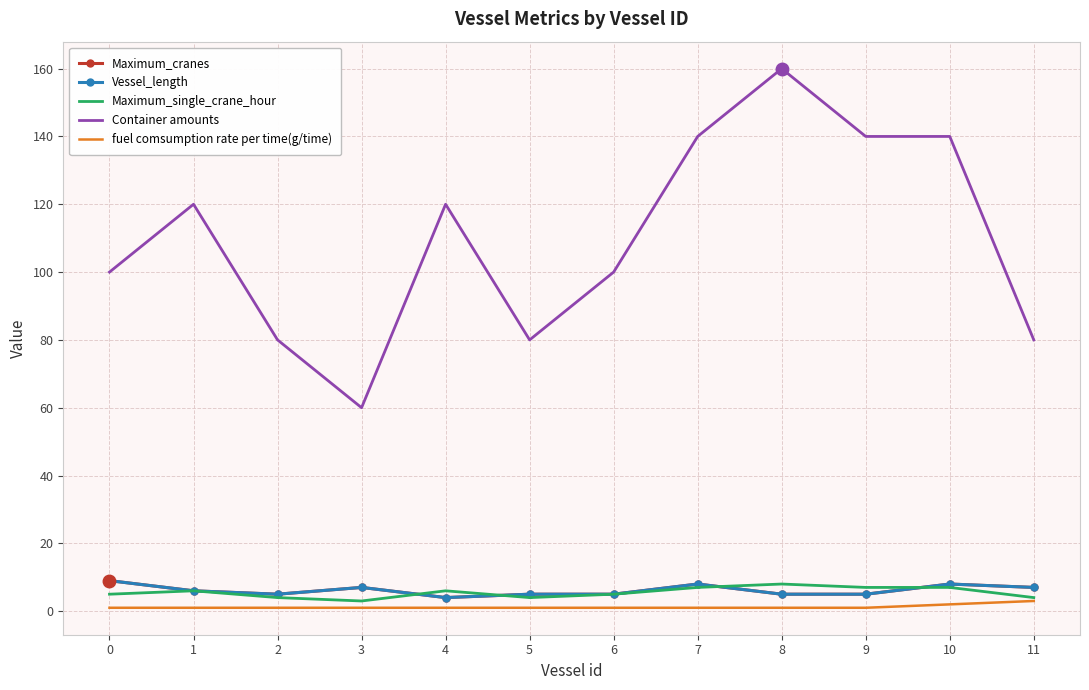

True or false: Container amounts has a value of 55 at 6.

False